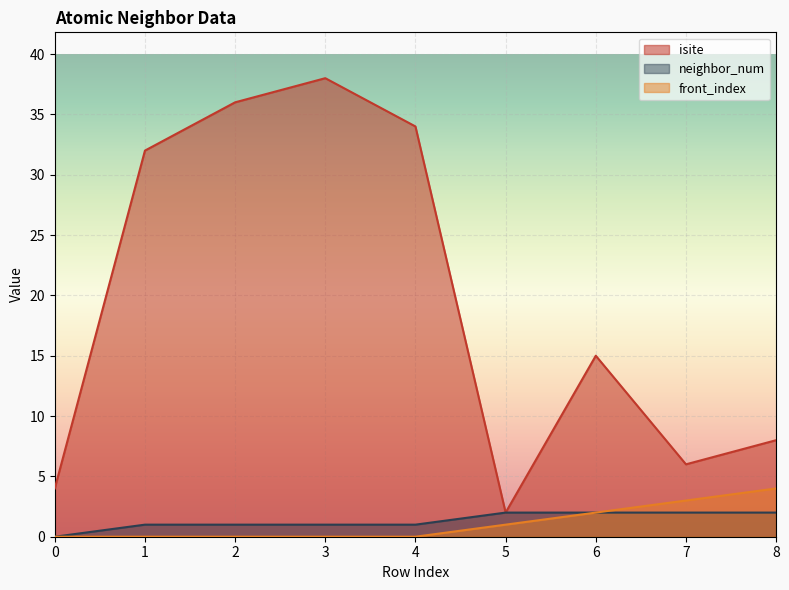

What is the difference between the second highest and minimum values in the front_index series?

3